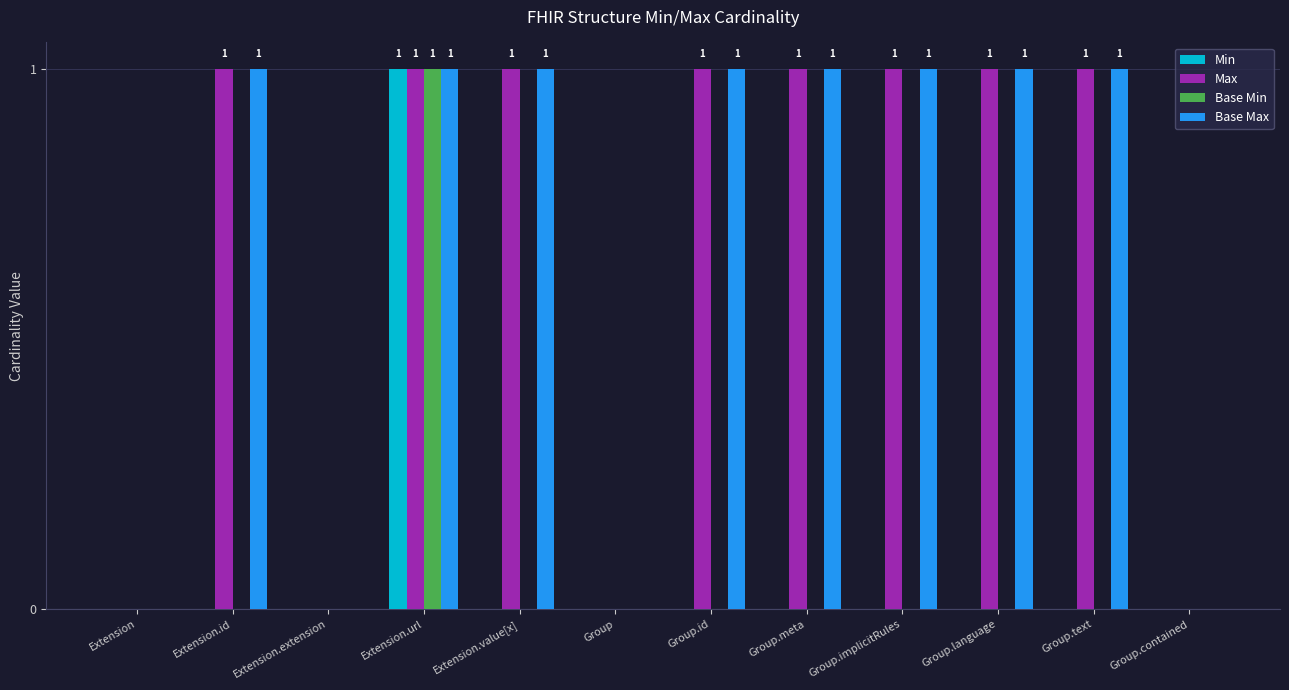

The value of Min at Group is 0. True or false?

True